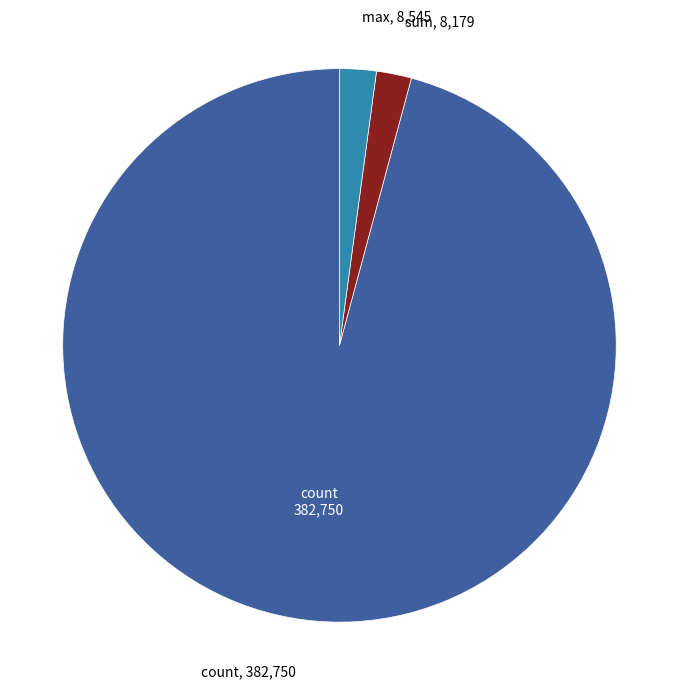

Does any single category account for the majority?

Yes